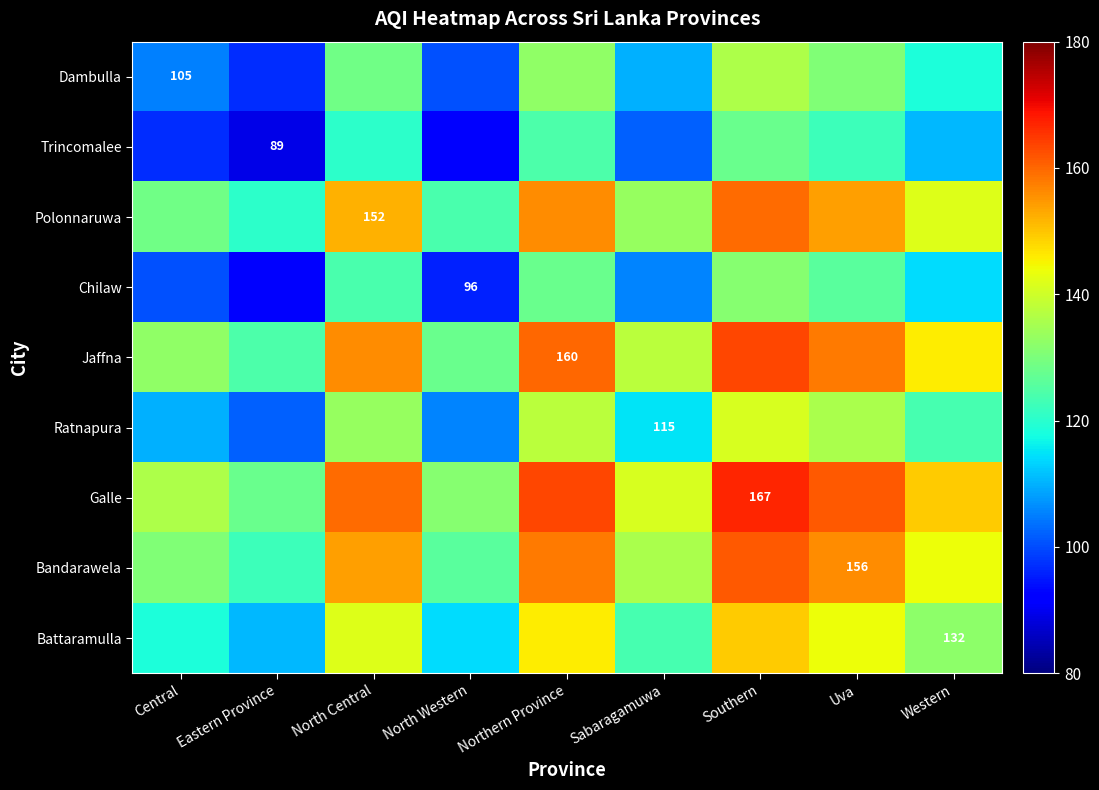

Which has a higher value, Central or North Western?

Central